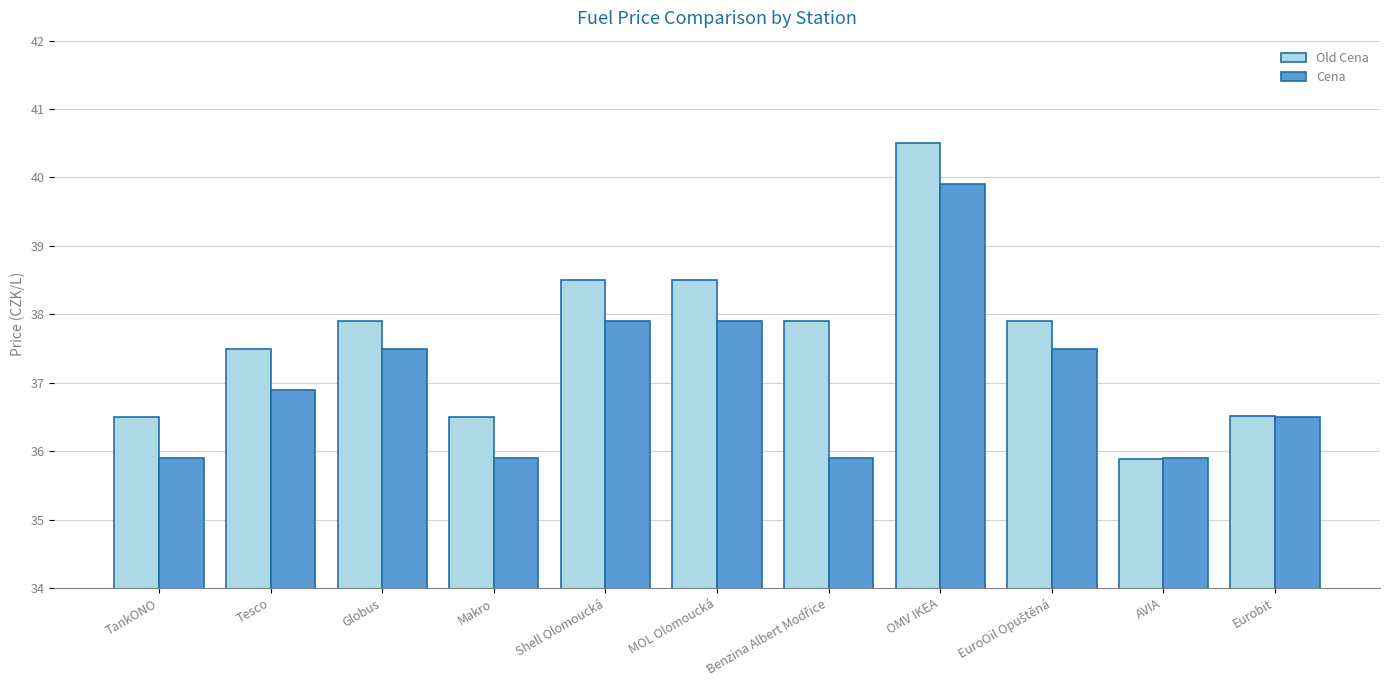

What is the sum of all Cena values?

407.7